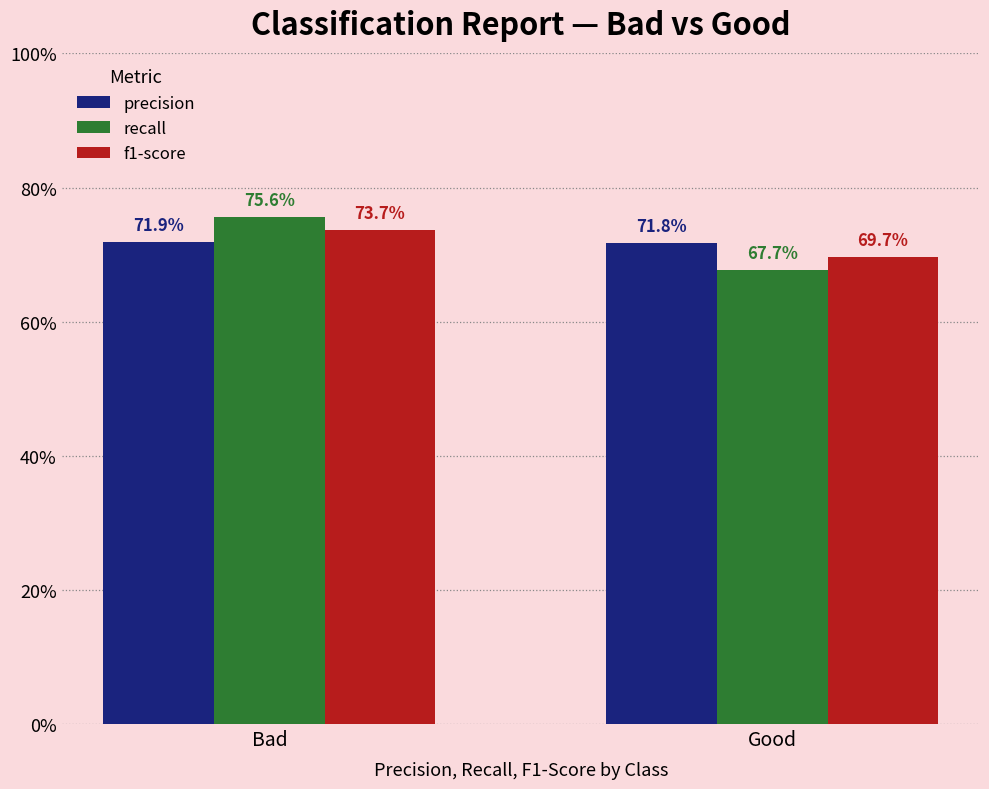

What is the greatest value displayed?

0.8